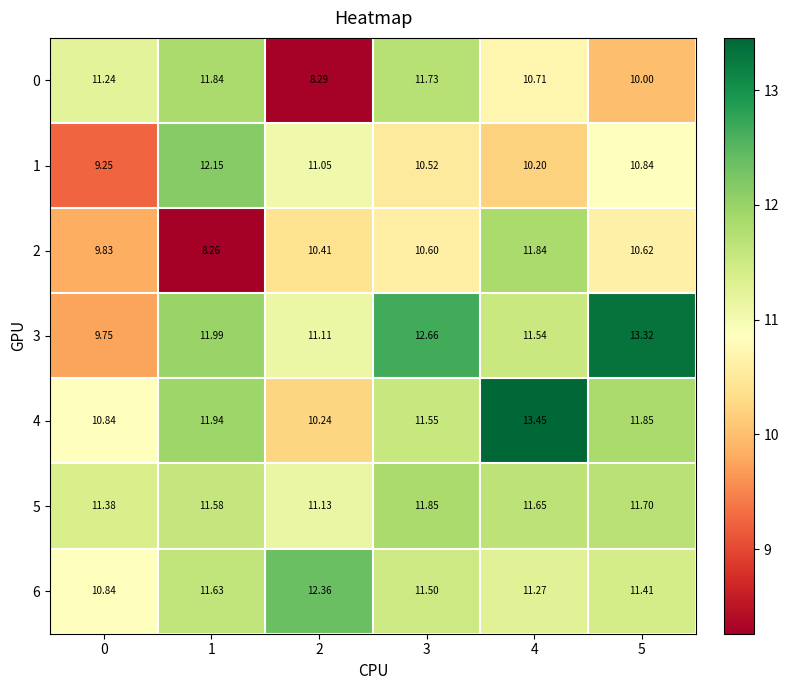

How many values in the 3 series exceed 11?

5